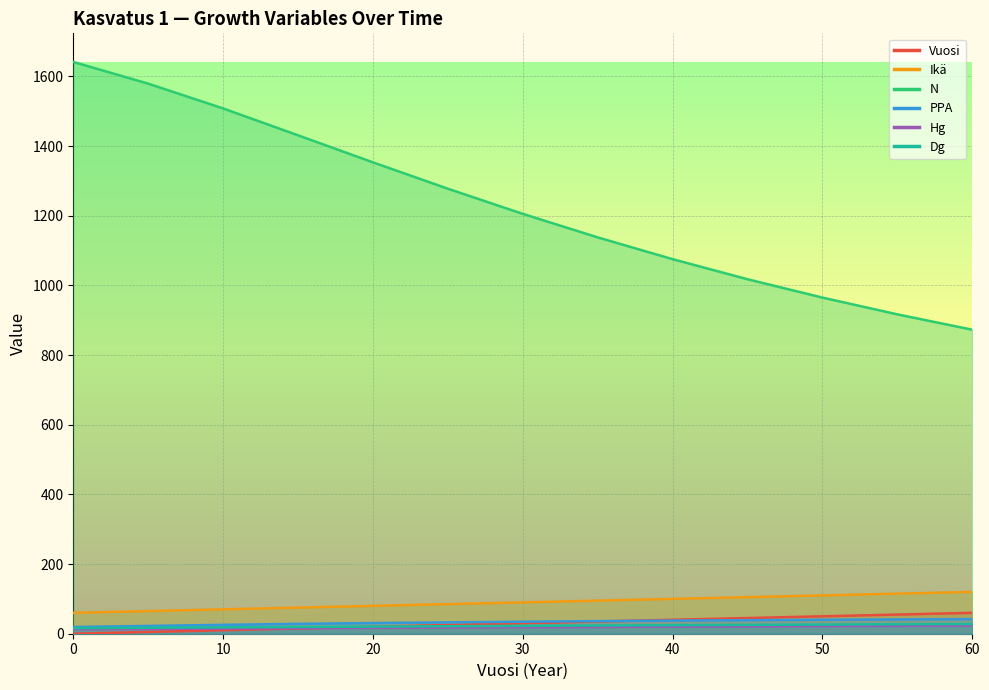

Is it true that Dg equals 13.5 at 60?

False